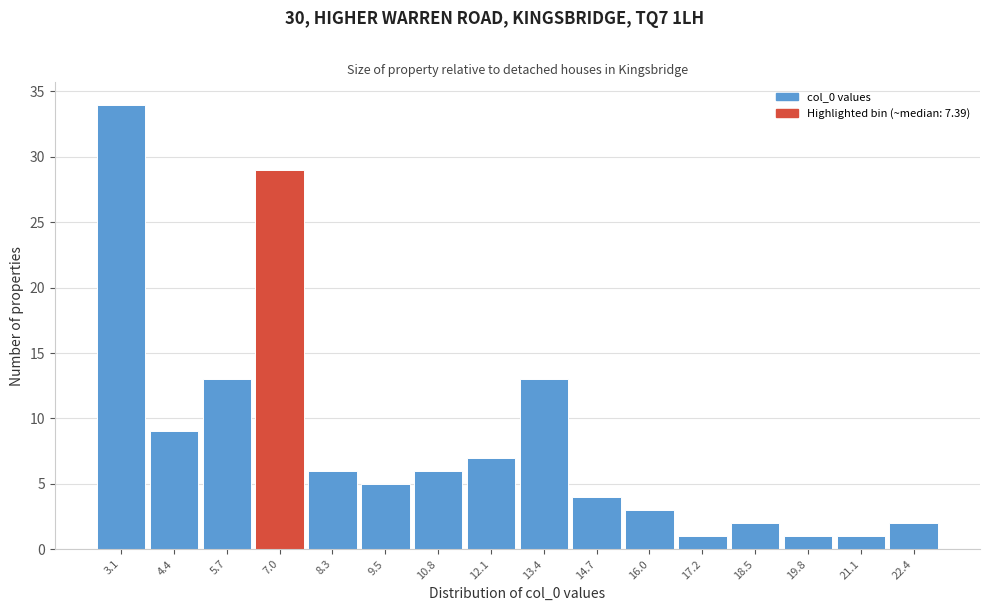

Reading left to right, transcribe this chart: for each bar, give the range it covers on the x-axis and its height. Neither the bar edges nor the heights are printed on the chart, so give them approximately, as read against the axes.

2.6 to 3.8: 34
3.8 to 5.0: 9
5.0 to 6.4: 13
6.4 to 7.6: 29
7.6 to 9.0: 6
9.0 to 10.2: 5
10.2 to 11.4: 6
11.4 to 12.8: 7
12.8 to 14.0: 13
14.0 to 15.4: 4
15.4 to 16.6: 3
16.6 to 17.8: 1
17.8 to 19.2: 2
19.2 to 20.4: 1
20.4 to 21.8: 1
21.8 to 23.0: 2